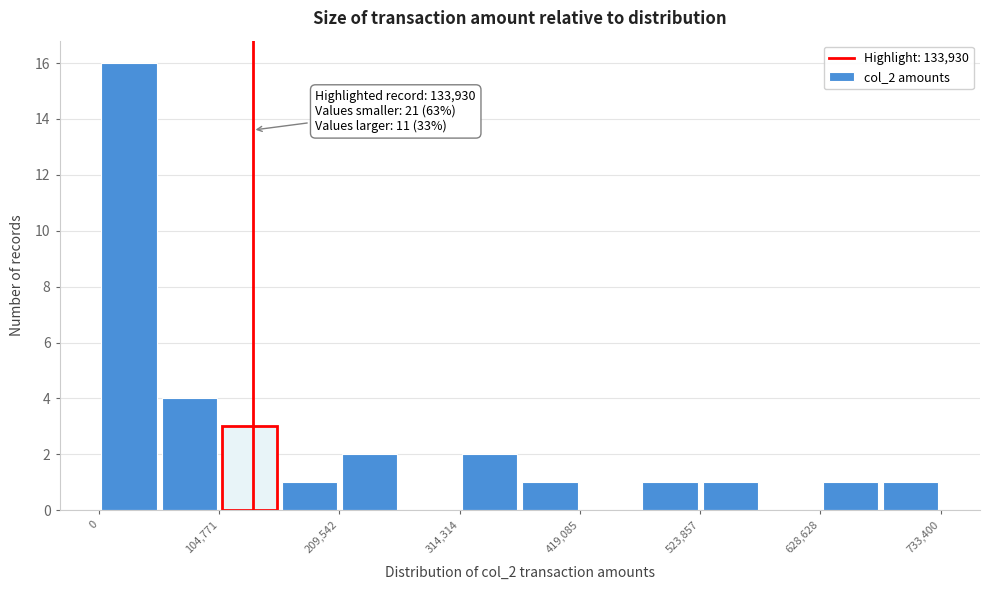

Around what value on the x-axis is the tallest bar? Give the approximate position of its centre, as read against the axis.

20000